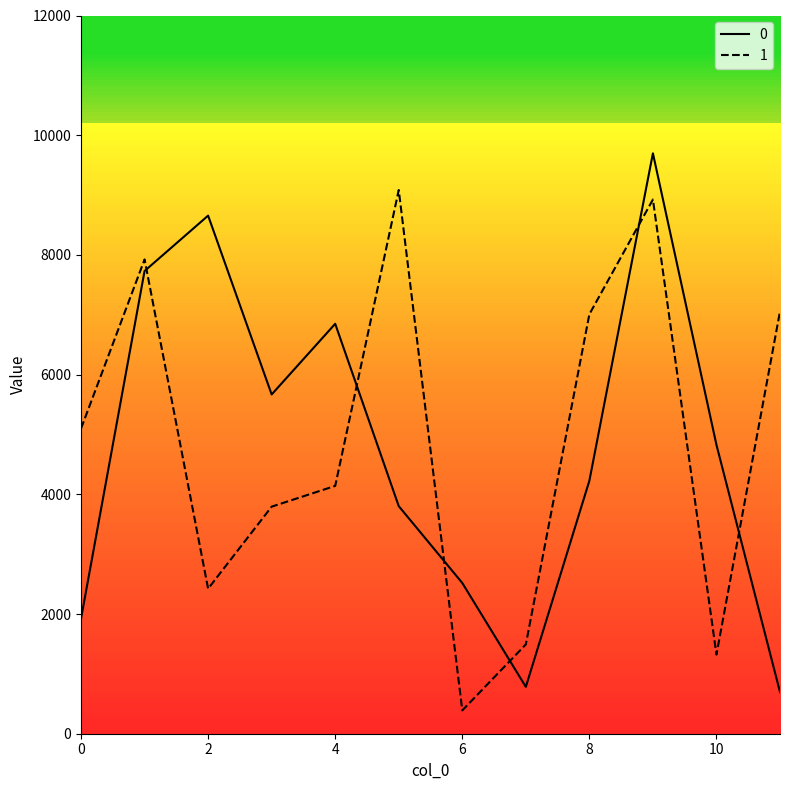

Which has a higher value, 6 or 7?

6